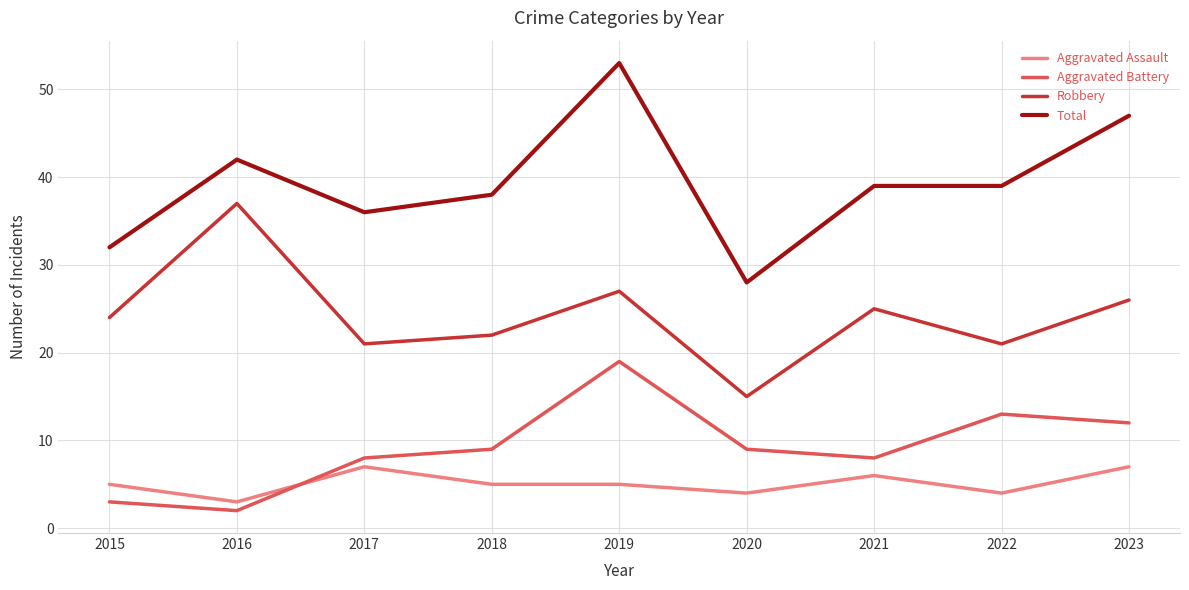

How many lines are shown in the chart?

4